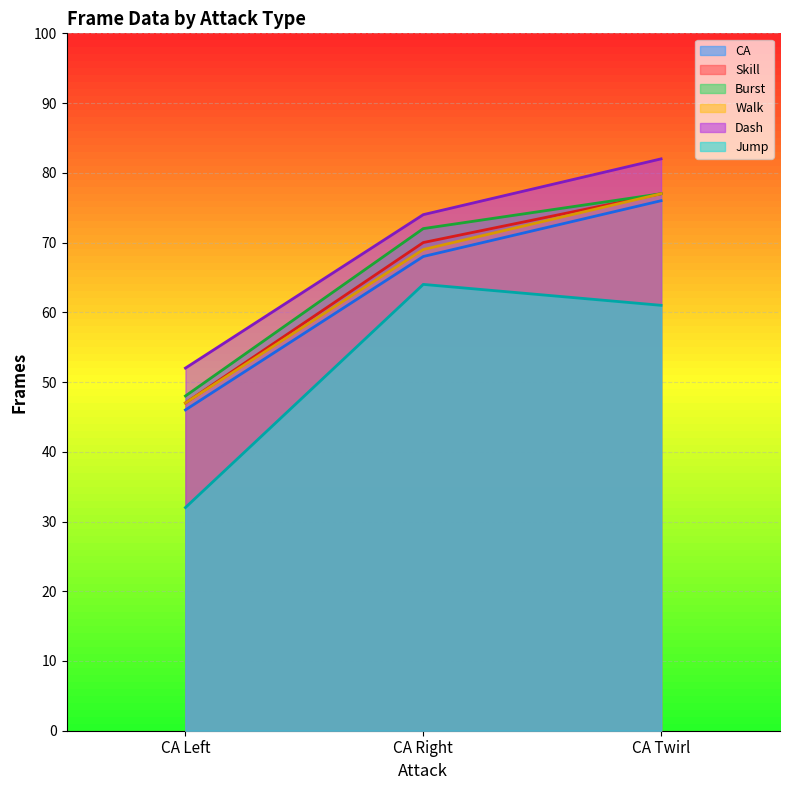

Count the number of data series in this chart.

6